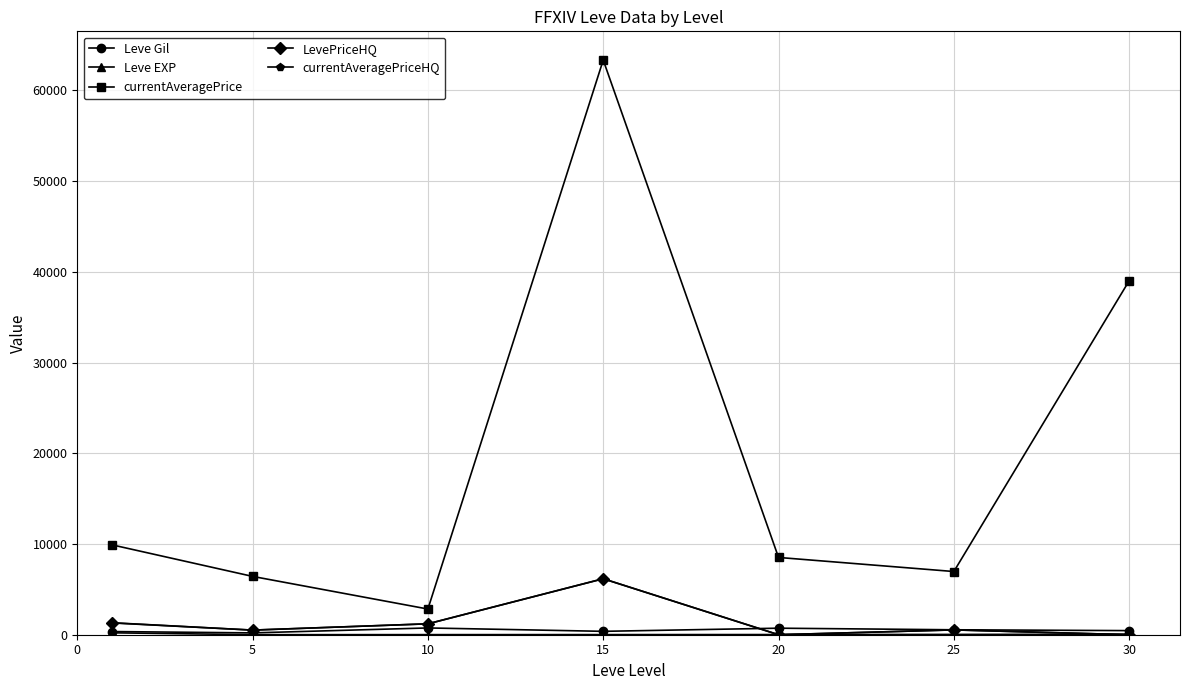

What is the value of the currentAveragePriceHQ point at the 6th from the left?

531.0